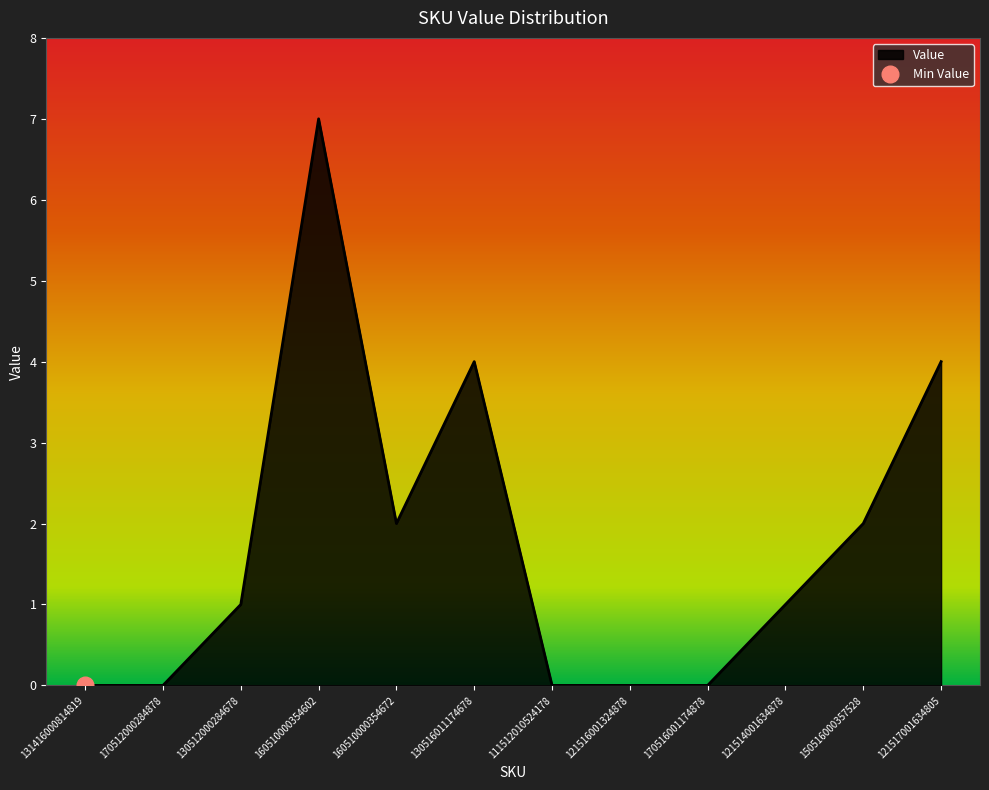

Rank the categories by value from highest to lowest.

160510000354602, 130516011174678, 121517001634805, 160510000354672, 150516000357528, 130512000284678, 121514001634878, 131416000814819, 170512000284878, 111512010524178, 121516001324878, 170516001174878